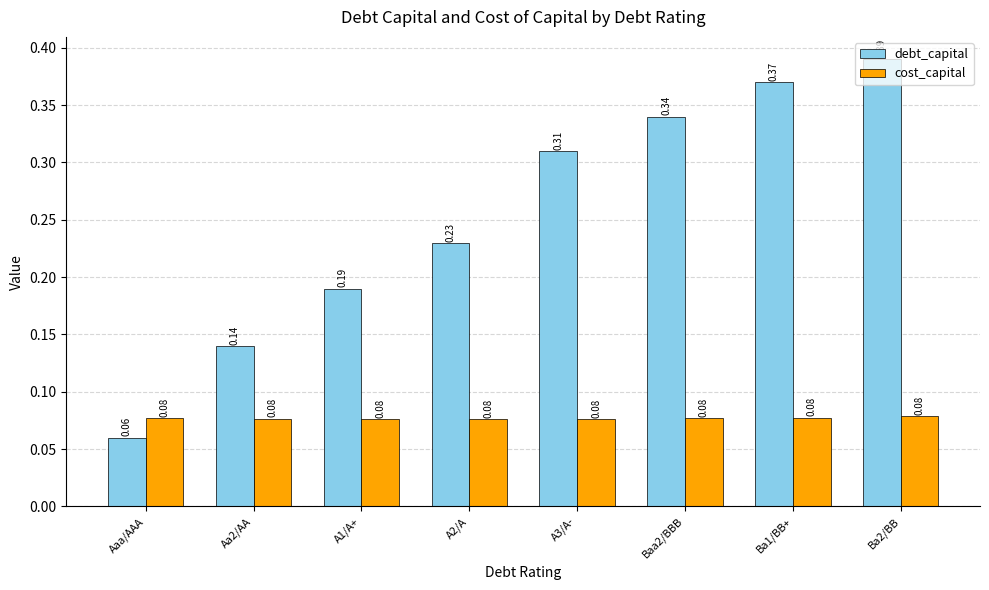

Rank the series at Ba1/BB+ from highest to lowest value.

debt_capital, cost_capital